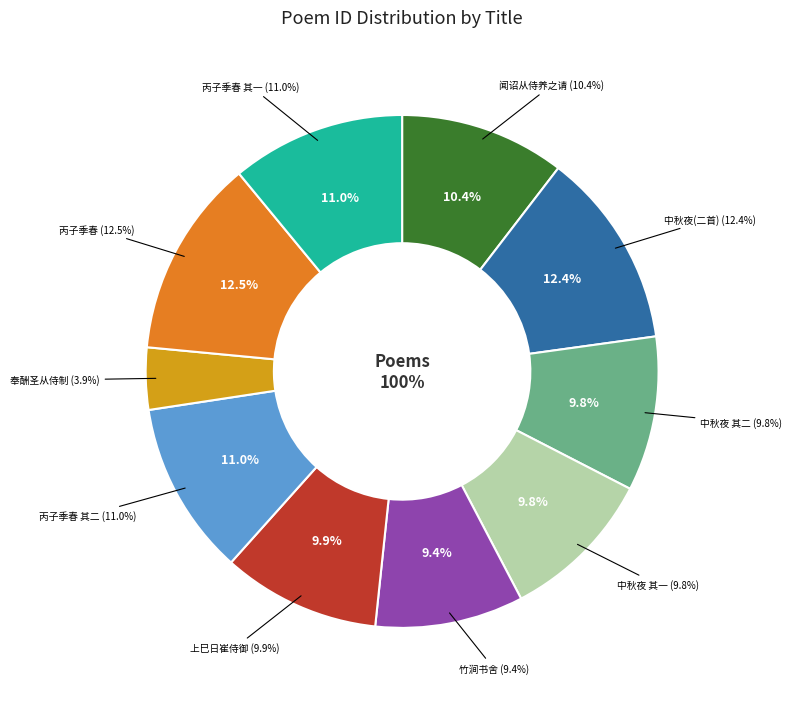

Combined, do 丙子季春邑侯金公偕归善陆侯游罗浮余以瞽目地主不能从侍赋此呈之以见响往 其一 and 奉酬圣从侍制 account for over 50%?

No